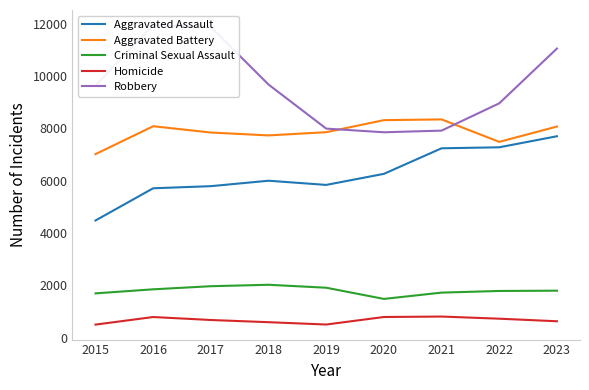

Reading left to right, list all the values displayed in this chart.

Aggravated Assault: 4480	5712	5793	6001	5841	6264	7242	7280	7703
Aggravated Battery: 7019	8086	7845	7735	7858	8319	8347	7488	8074
Criminal Sexual Assault: 1691	1846	1965	2020	1907	1479	1720	1783	1794
Homicide: 496	786	672	588	499	787	804	722	624
Robbery: 9638	11960	11880	9681	7995	7855	7918	8963	11058